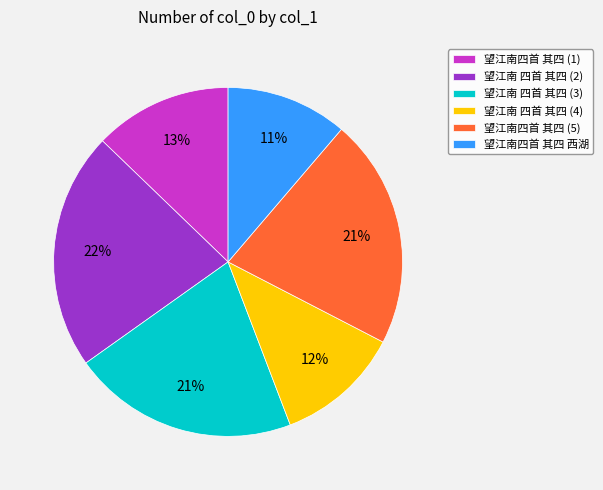

To the nearest percent, what is the combined percentage of 望江南 四首 其四 (2) and 望江南四首 其四 (1)?

35%